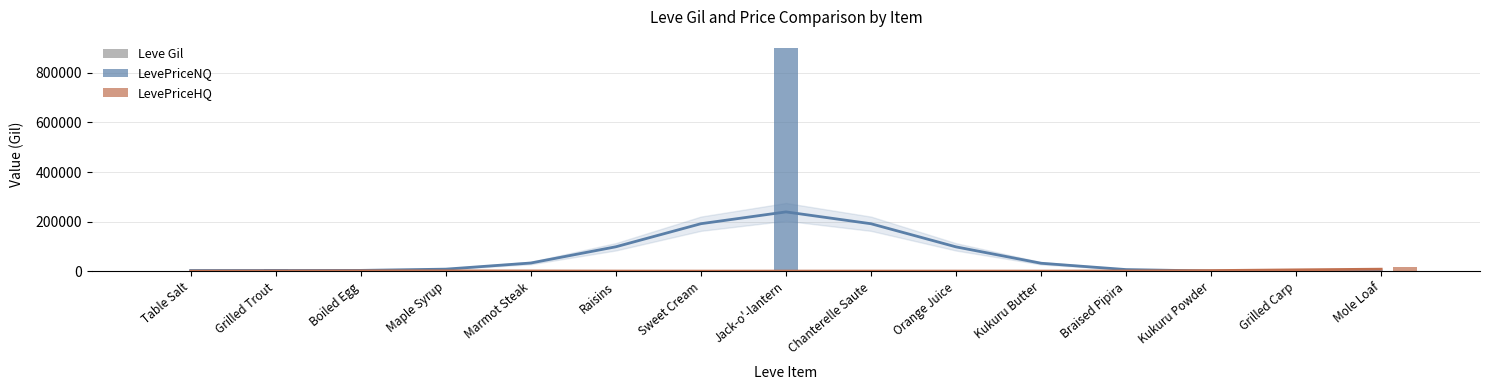

True or false: LevePriceHQ has a value of 17940.0 at Mole Loaf.

True